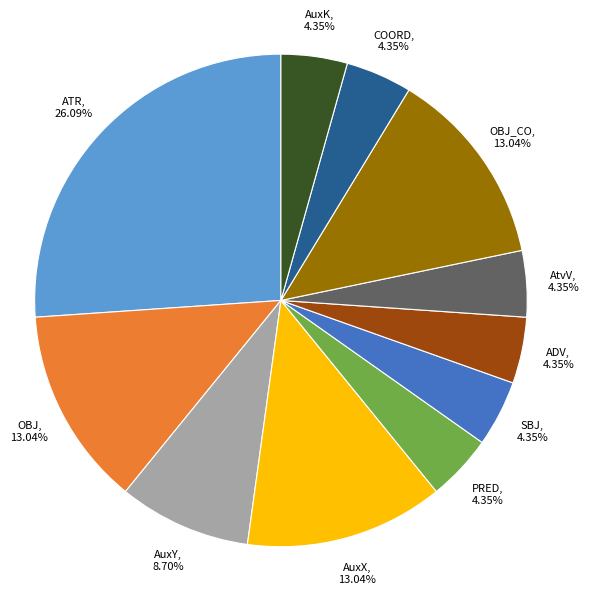

How many slices are in this pie chart?

11